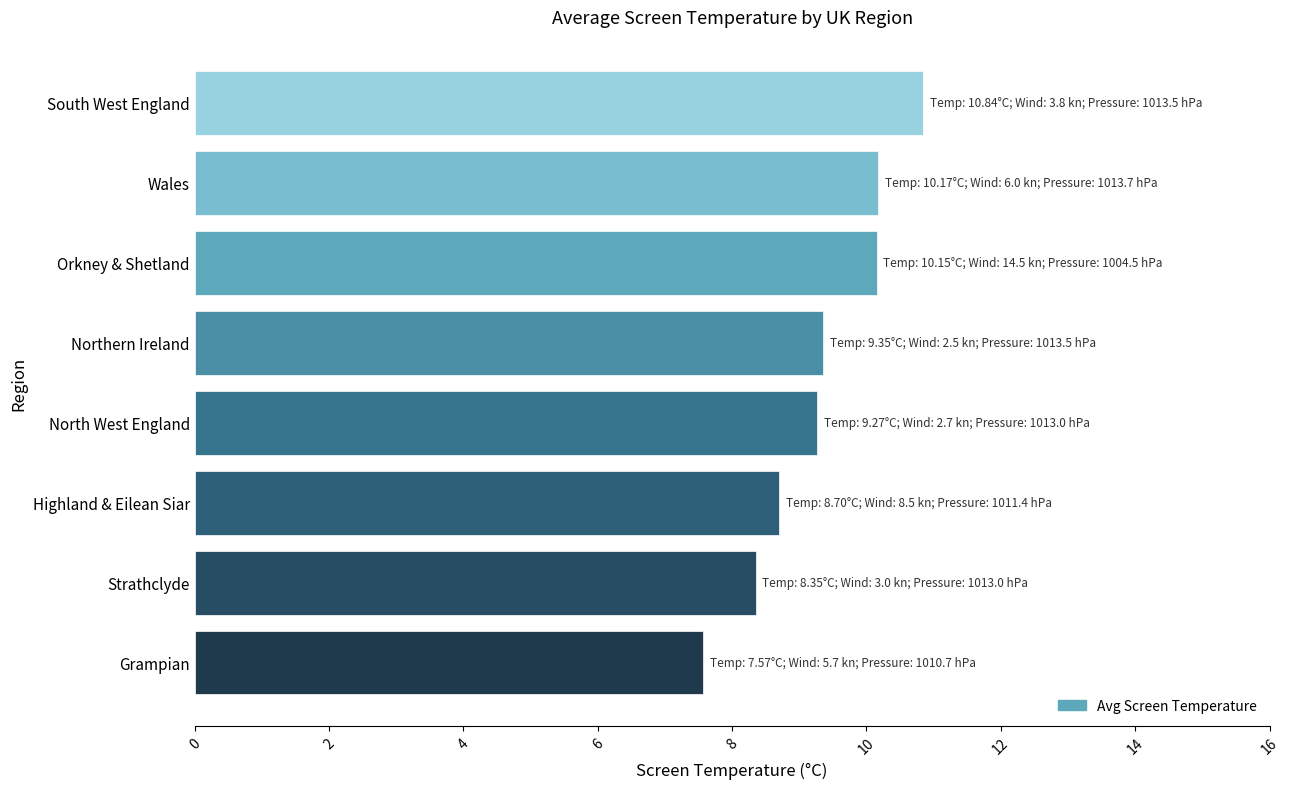

What is the minimum value shown in the chart?

7.6